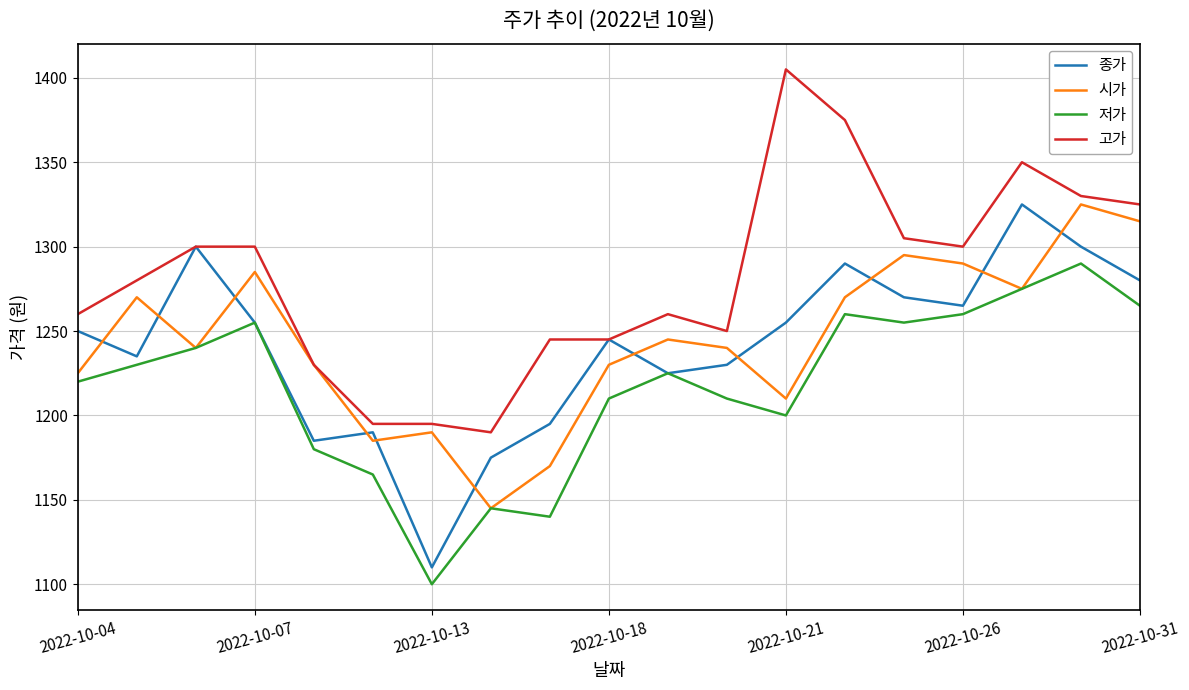

What is the maximum value shown in the chart?

1405